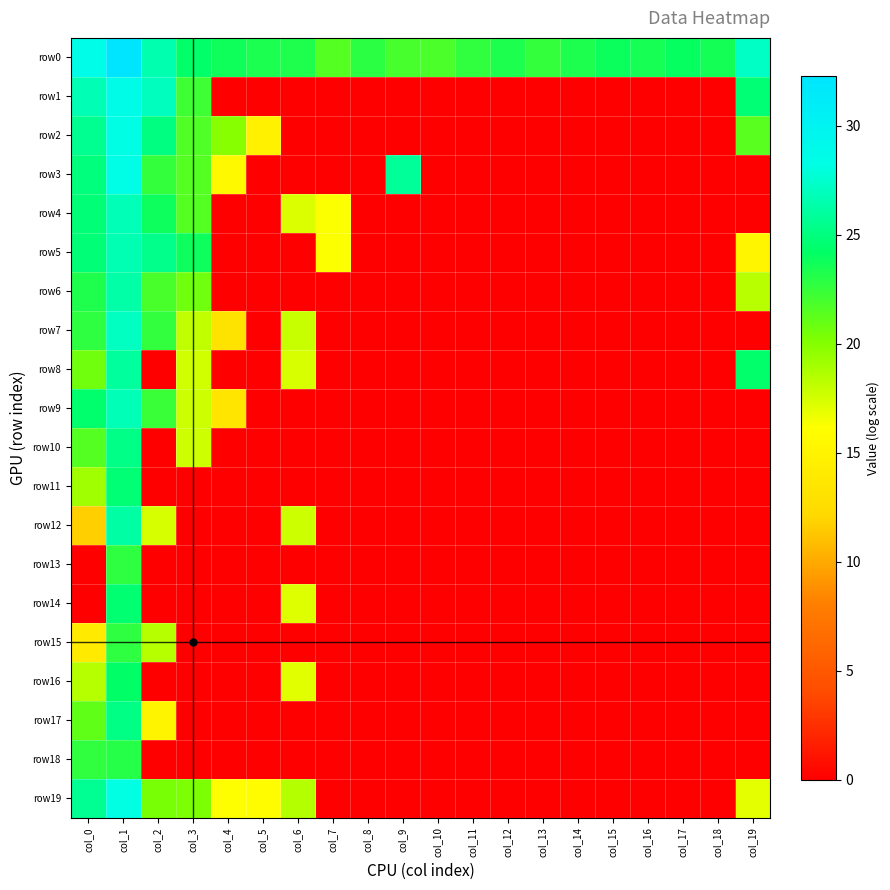

What is the greatest value displayed?

32.3